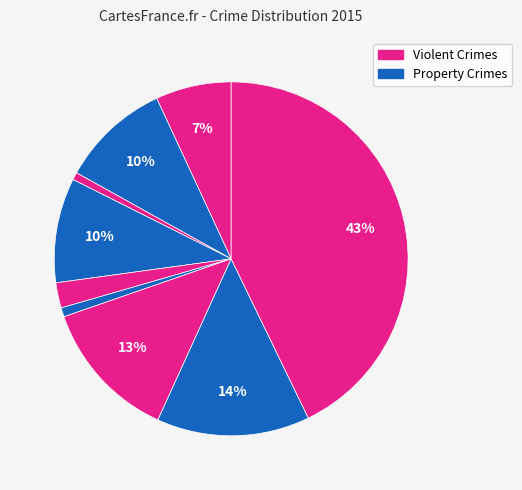

Count the number of slices in the pie.

9